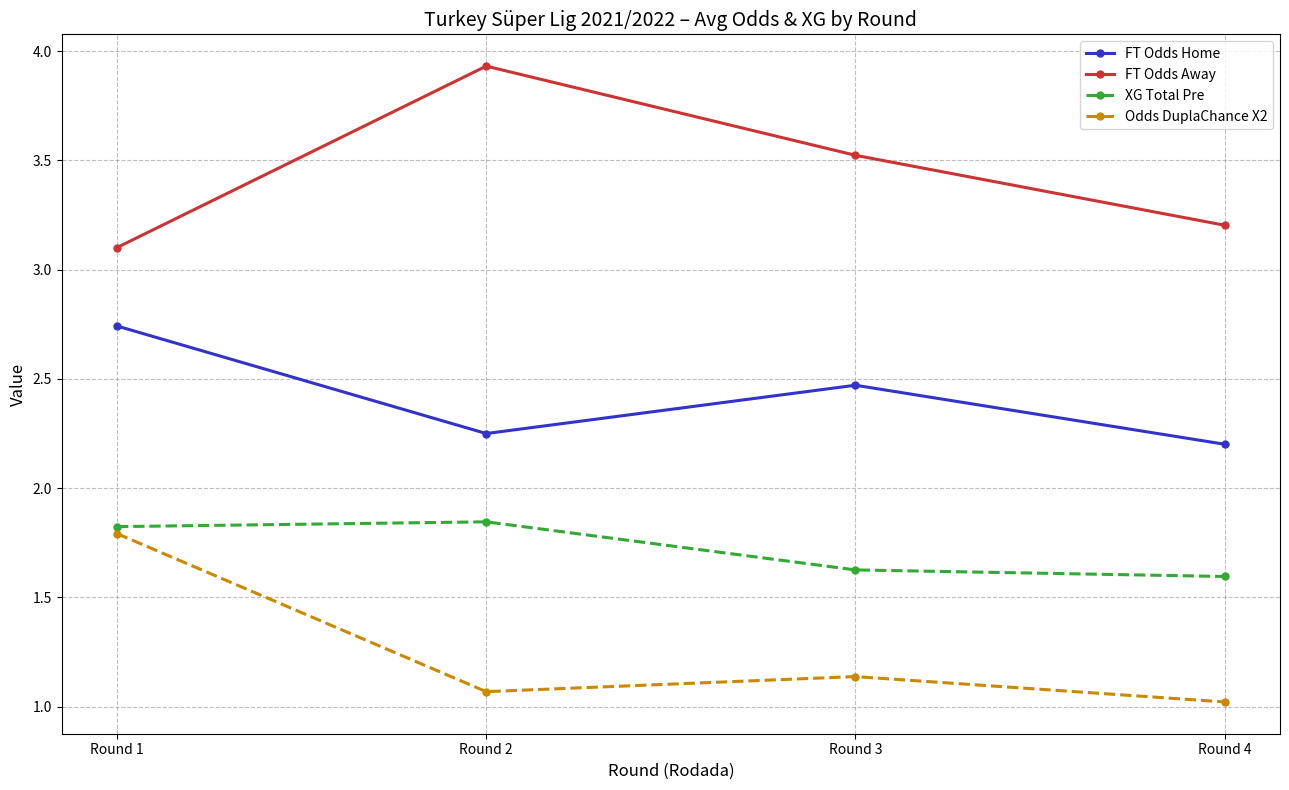

True or false: Odds DuplaChance X2 and XG Total Pre intersect in this chart.

False